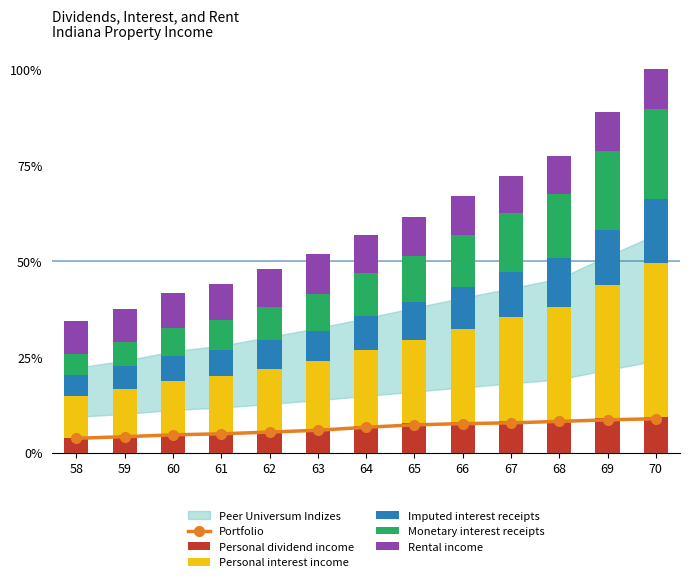

Which series has the largest range (max minus min)?

Personal interest income